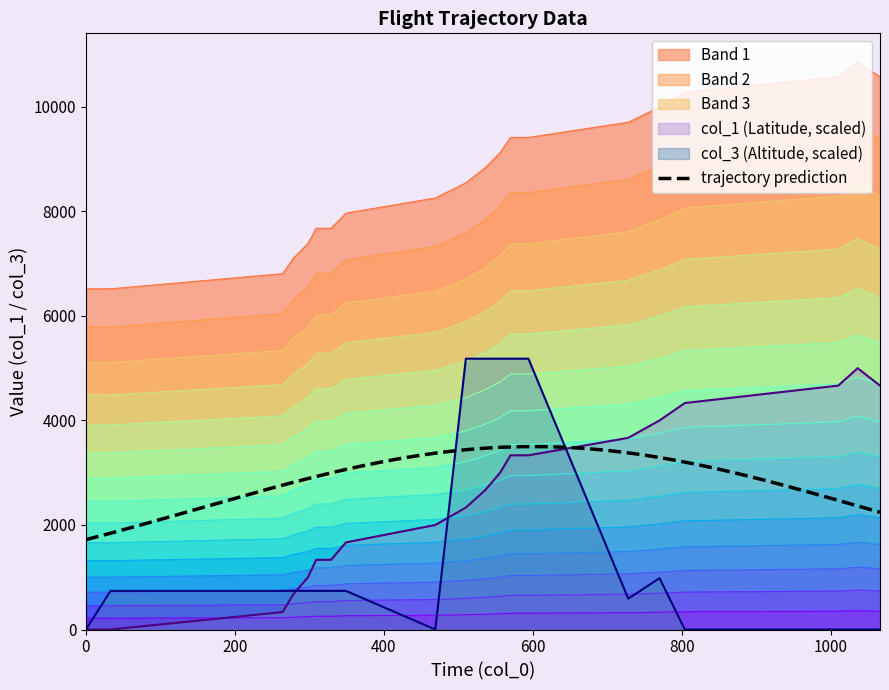

What is the highest value of the col_3 series?

5181.5